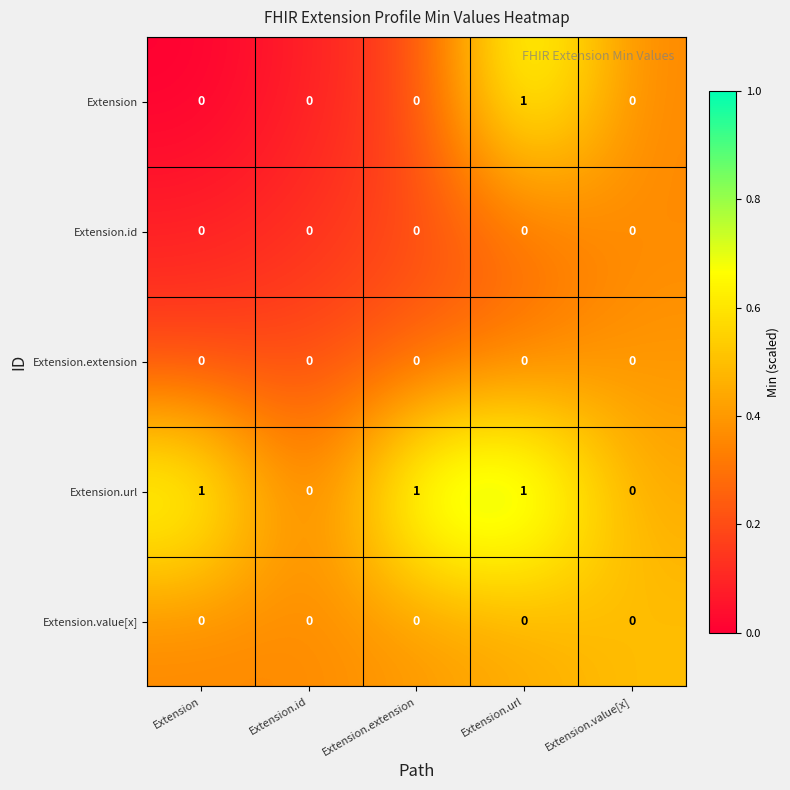

Between Extension and Extension.value[x], which series saw the biggest shift?

Extension.url